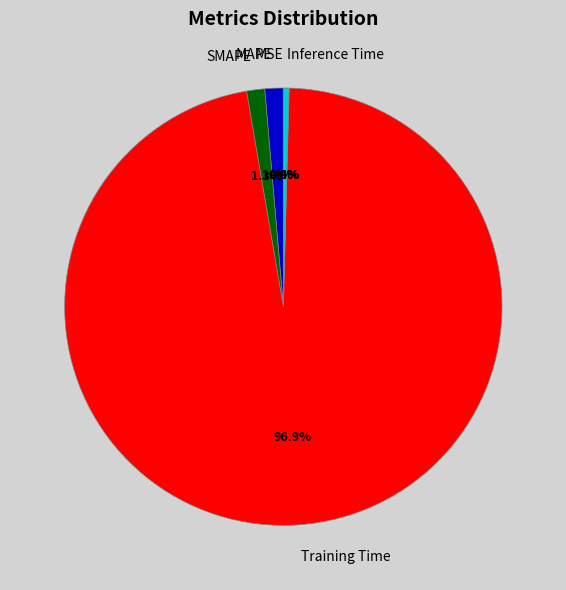

To the nearest percent, what is the combined percentage of Inference Time and SMAPE?

2%